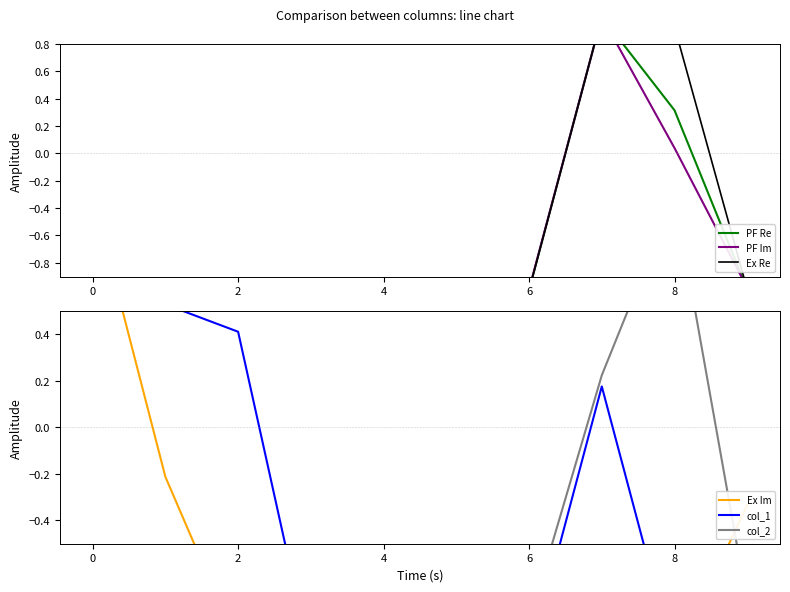

In PF Im, how many points are lower than both neighbors (excluding endpoints)?

2